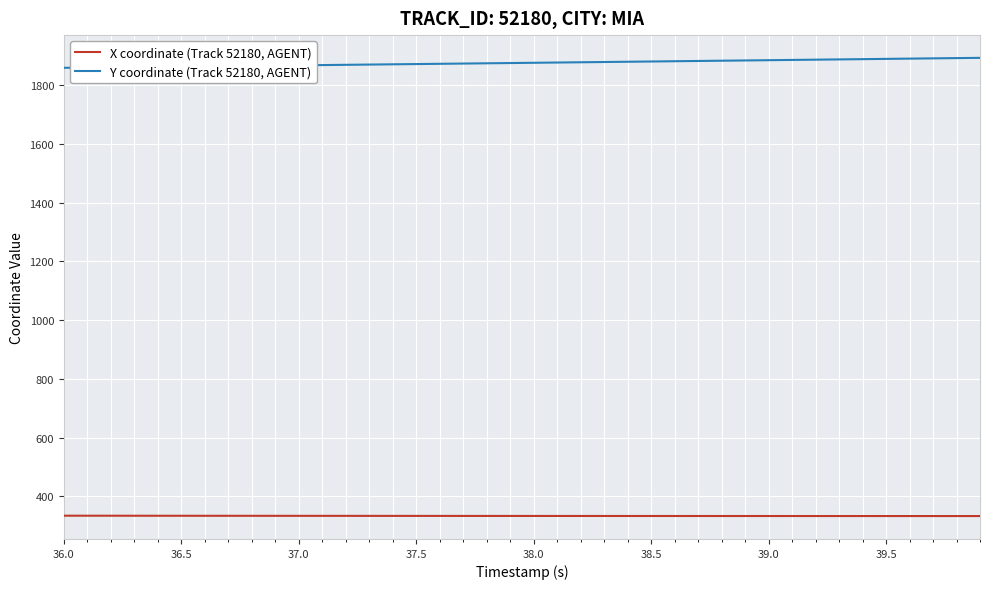

Rank the series by their maximum value, from highest to lowest.

Y coordinate (Track 52180, AGENT), X coordinate (Track 52180, AGENT)